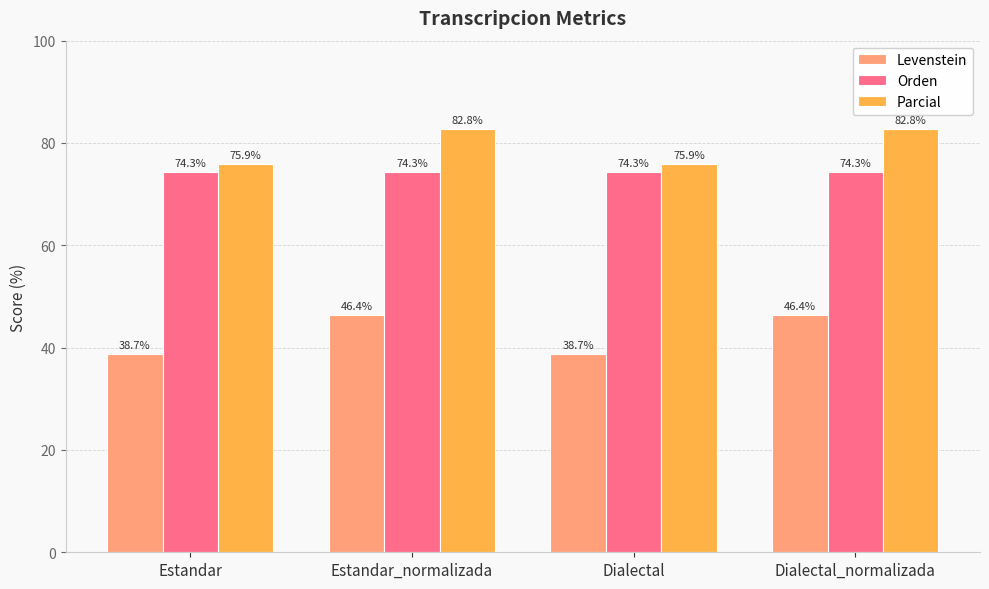

Reading left to right, what are all the values shown in this chart?

Levenstein: 38.7	46.4	38.7	46.4
Orden: 74.3	74.3	74.3	74.3
Parcial: 75.9	82.8	75.9	82.8